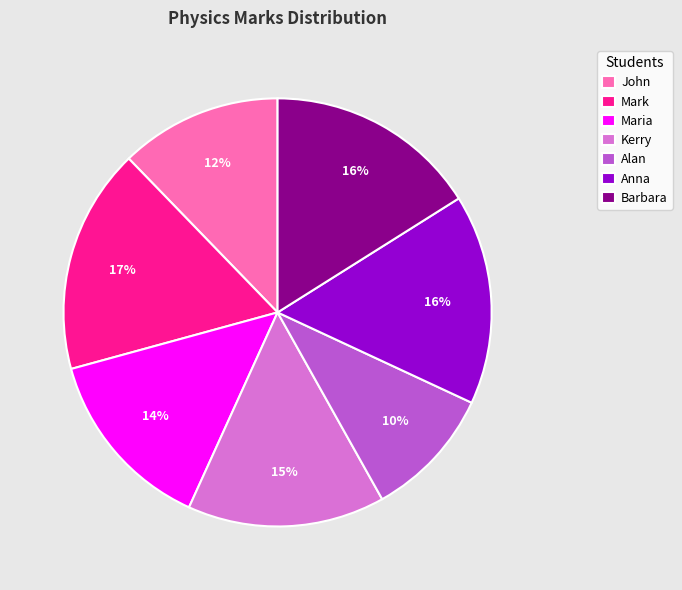

The Maria slice represents 14% of the pie. True or false?

True